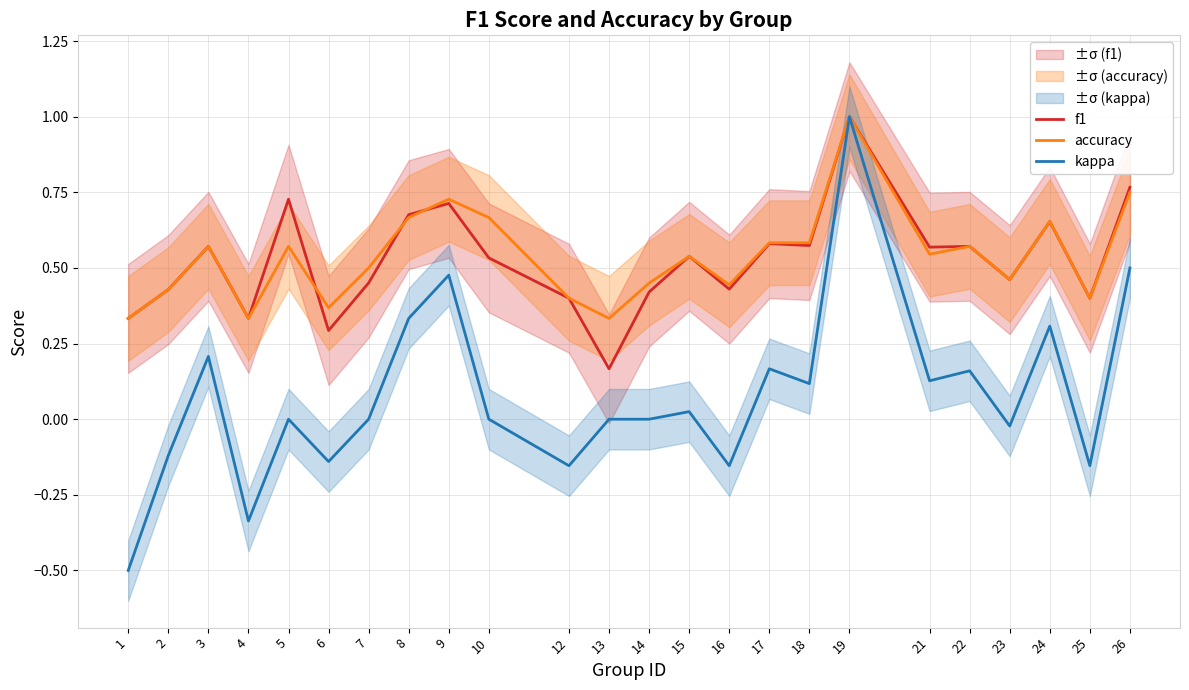

What is the difference between the kappa values at 26 and 15?

0.5